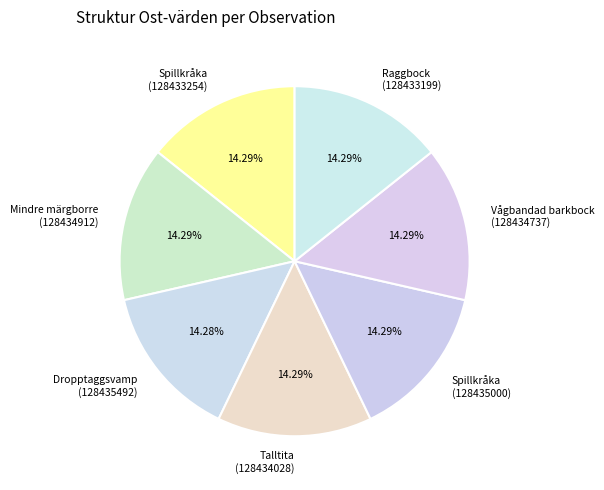

How many slices are in this pie chart?

7